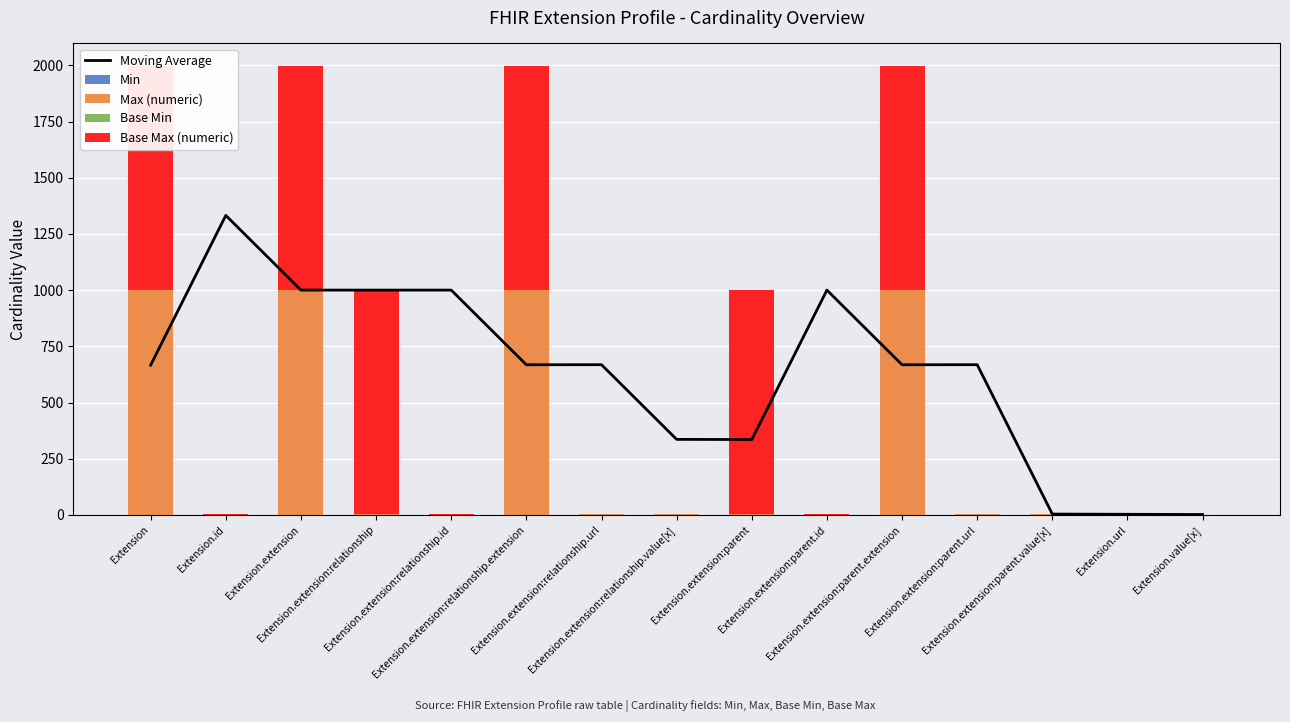

The value of Base Min at Extension.value[x] is 0.0. True or false?

True